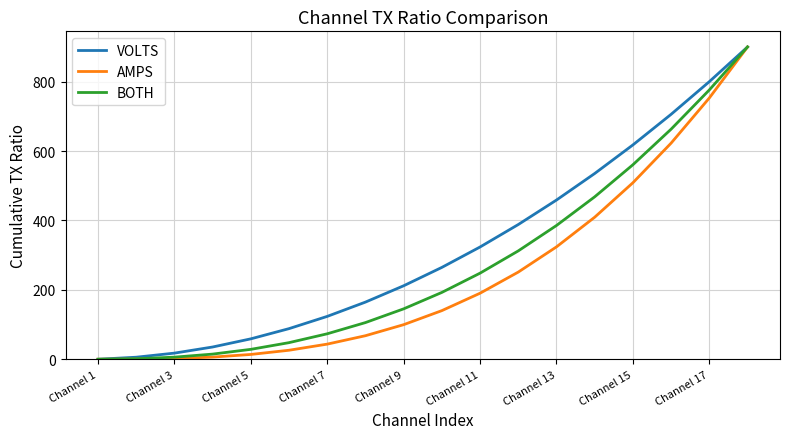

Rank the series by their average value, from highest to lowest.

VOLTS, BOTH, AMPS